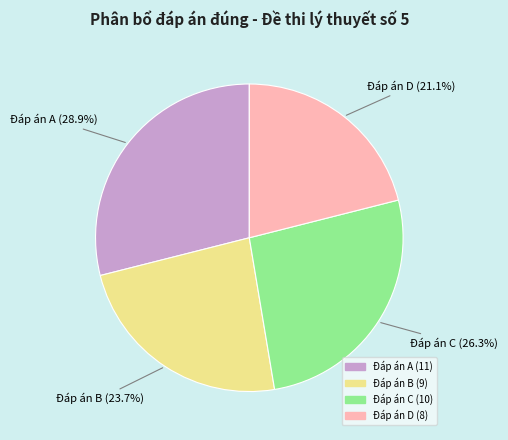

Which has a higher value, Đáp án D or Đáp án A?

Đáp án A